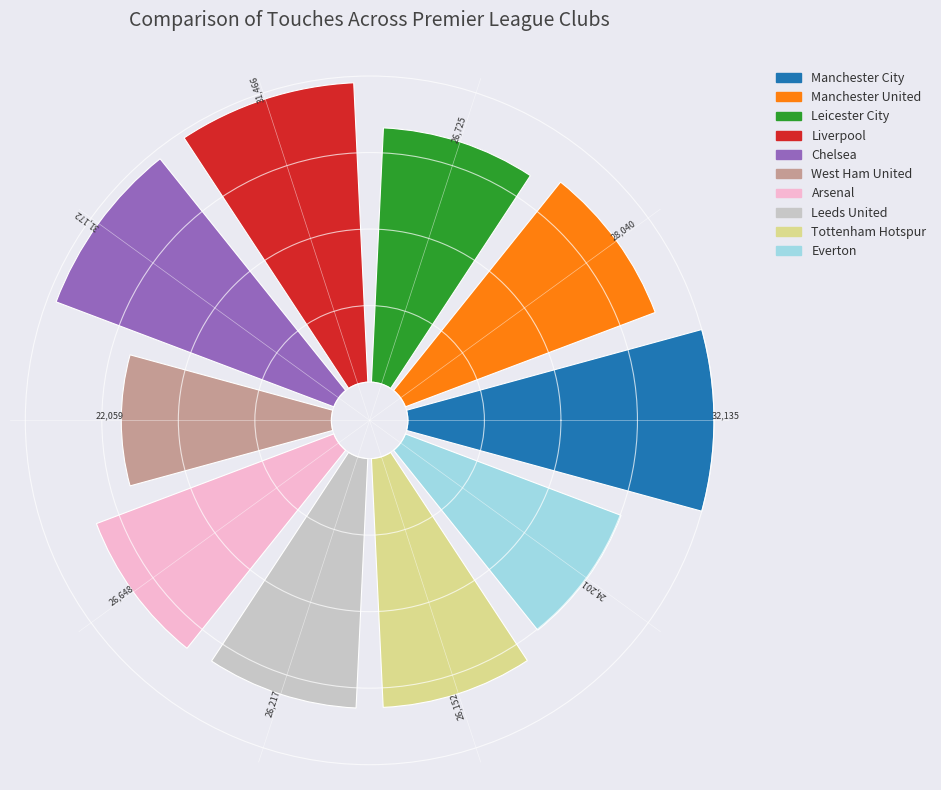

Which category has the smallest portion of the pie?

West Ham United